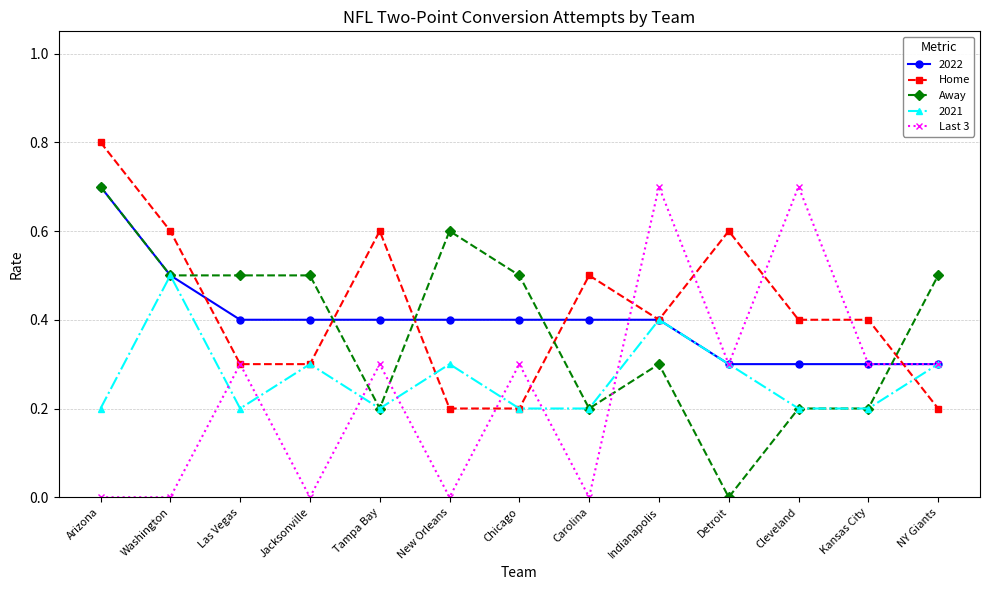

True or false: Home and Last 3 cross at least once.

True